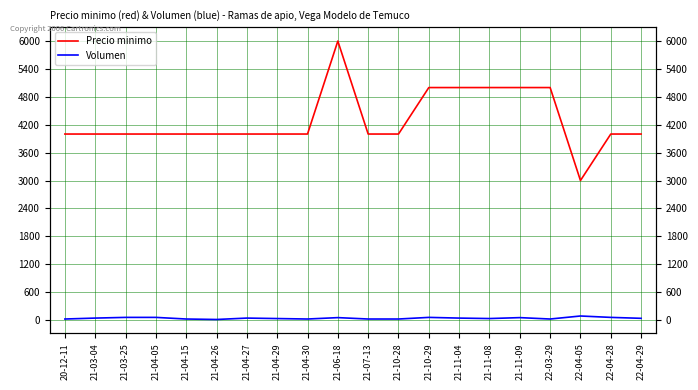

At which label is Volumen closest to 47?

21-06-18